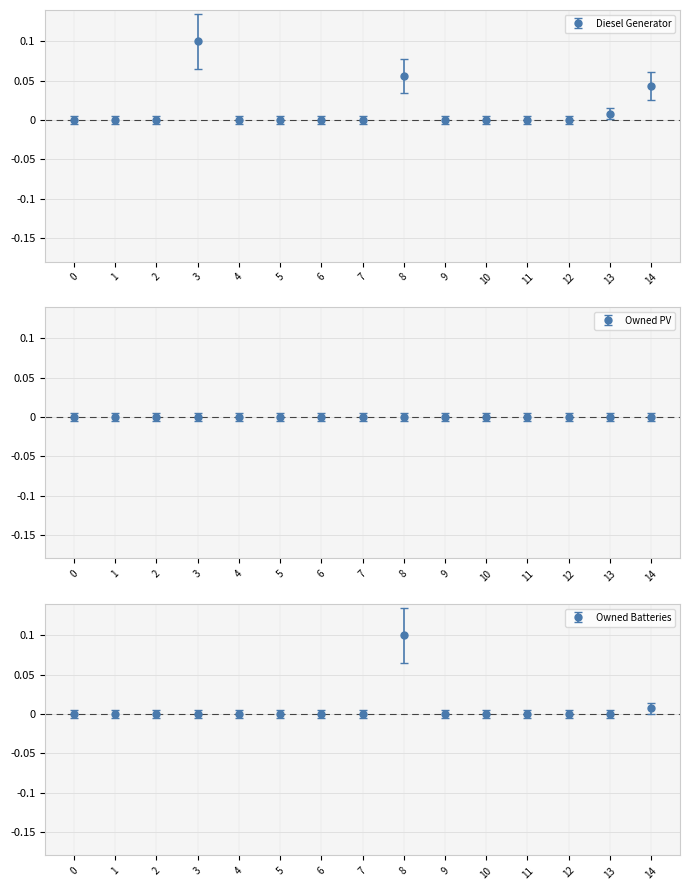

Between 11 and 8, which is larger?

8